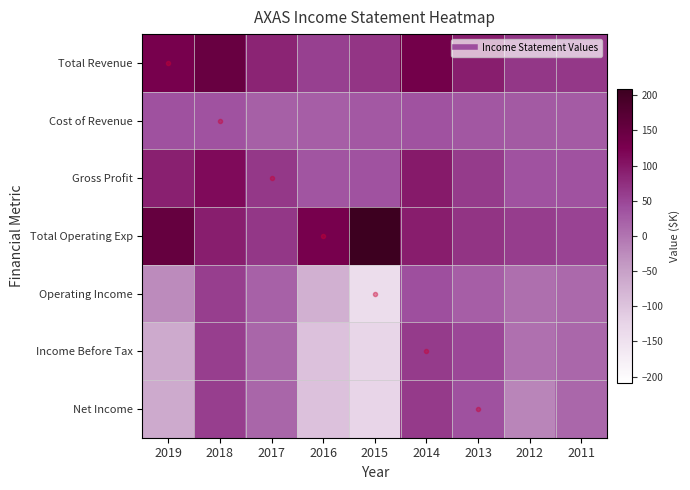

Reading left to right, extract all data points from this chart.

Total Revenue: 2019=129.1	2018=149.2	2017=86.3	2016=56.6	2015=67.0	2014=133.8	2013=92.3	2012=65.7	2011=64.6
Cost of Revenue: 2019=38.2	2018=36.3	2017=22.4	2016=23.7	2015=29.8	2014=37.3	2013=31.6	2012=29.2	2011=27.3
Gross Profit: 2019=90.9	2018=112.8	2017=63.8	2016=32.9	2015=37.3	2014=96.4	2013=60.7	2012=36.5	2011=37.3
Total Operating Exp: 2019=154.9	2018=91.6	2017=65.4	2016=129.9	2015=208.8	2014=93.9	2013=69.2	2012=60.1	2011=53.0
Operating Income: 2019=-25.7	2018=57.5	2017=20.9	2016=-73.4	2015=-141.8	2014=39.9	2013=23.1	2012=5.5	2011=11.6
Income Before Tax: 2019=-65.0	2018=57.8	2017=16.0	2016=-96.4	2015=-127.4	2014=61.7	2013=47.5	2012=3.4	2011=13.7
Net Income: 2019=-65.0	2018=57.8	2017=16.0	2016=-96.4	2015=-127.1	2014=63.3	2013=38.6	2012=-18.8	2011=13.7